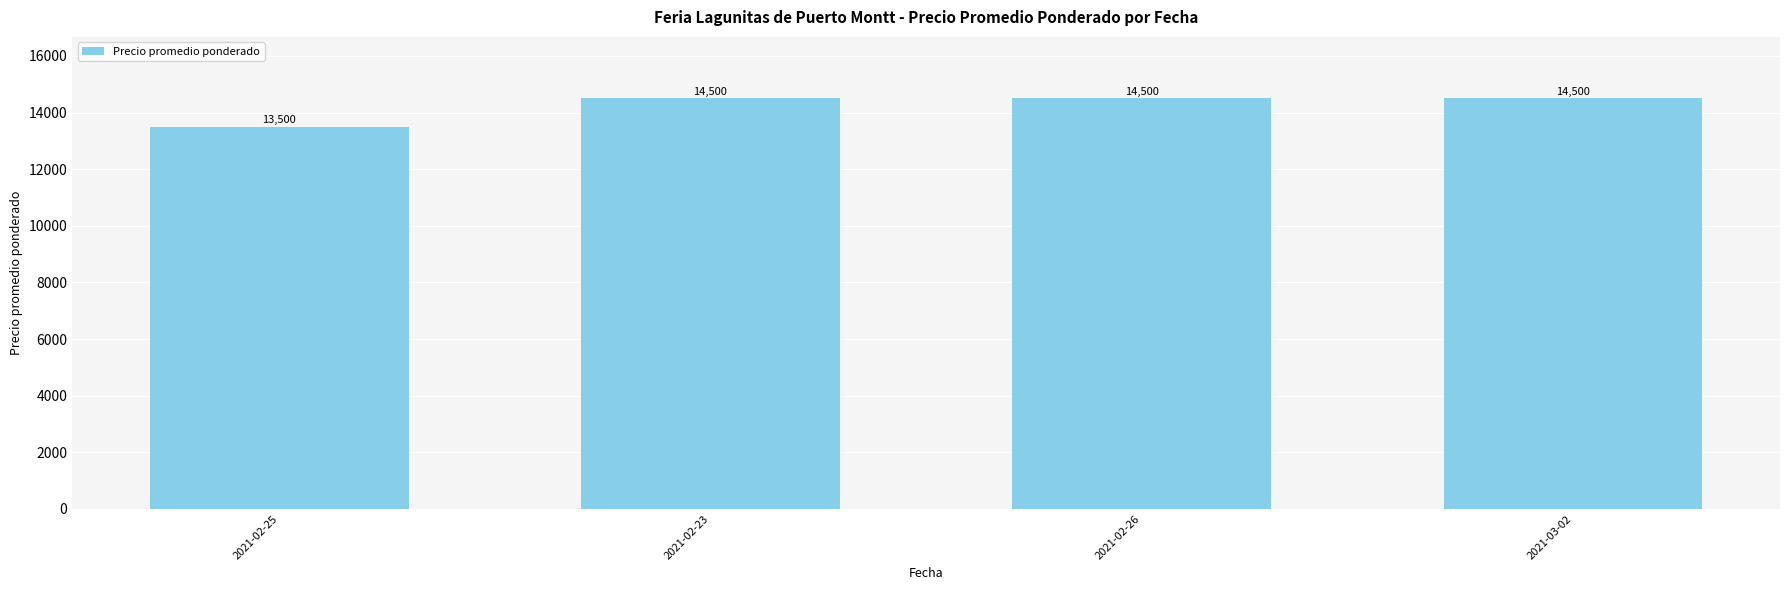

Approximately how many times larger is the value at 2021-03-02 compared to 2021-02-25?

1.1